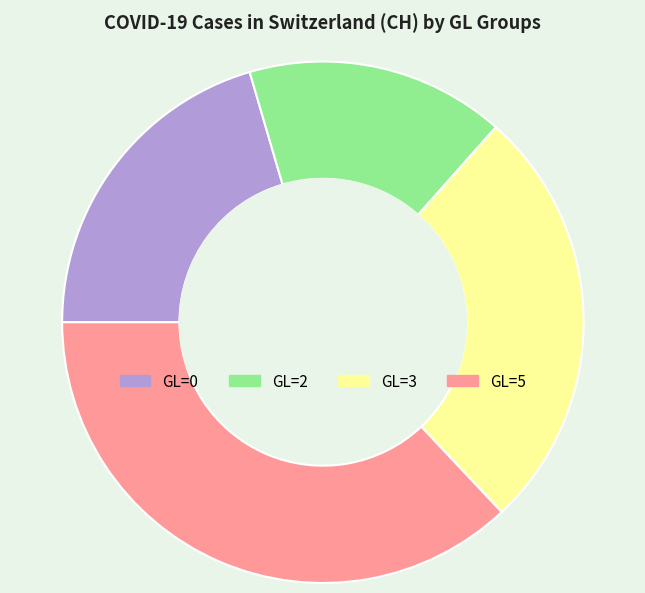

How many slices are in this pie chart?

4